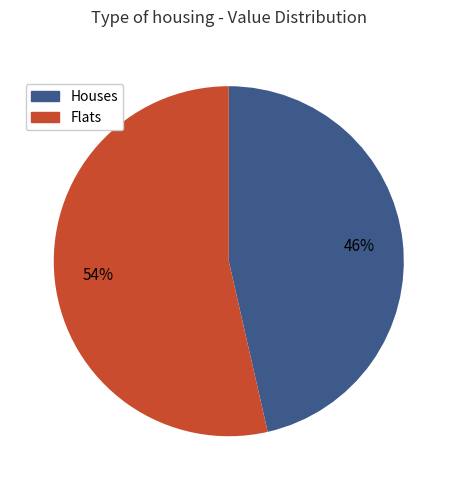

To the nearest percent, what percentage of the pie is Houses?

46%